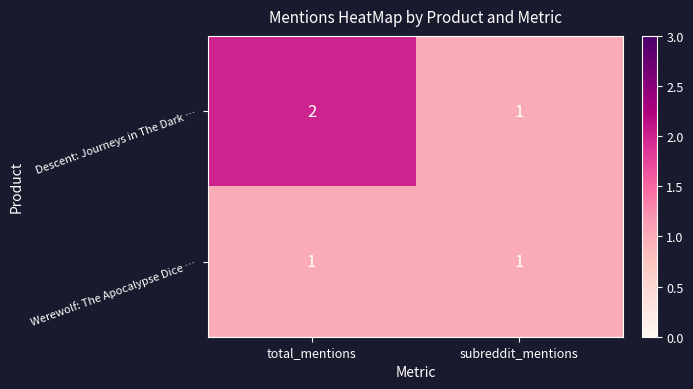

What is the total value across all series at total_mentions?

3